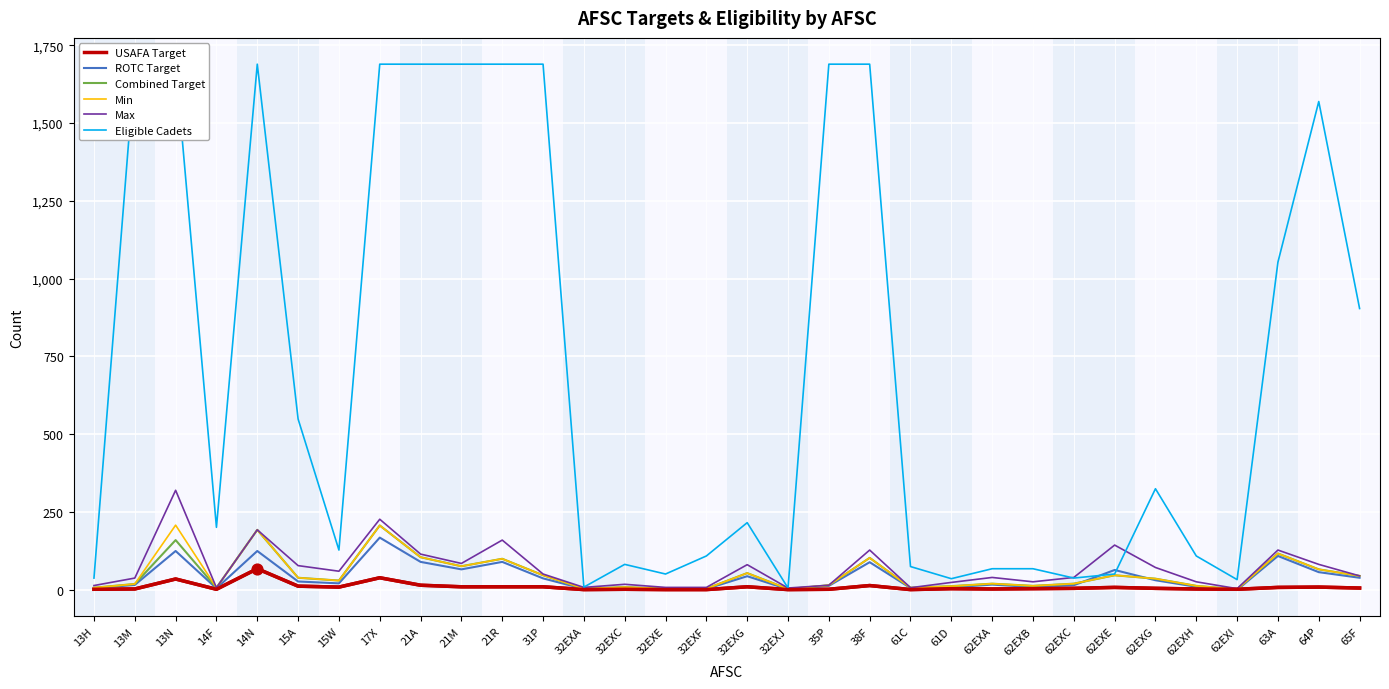

Which series reaches the maximum Y coordinate?

Eligible Cadets